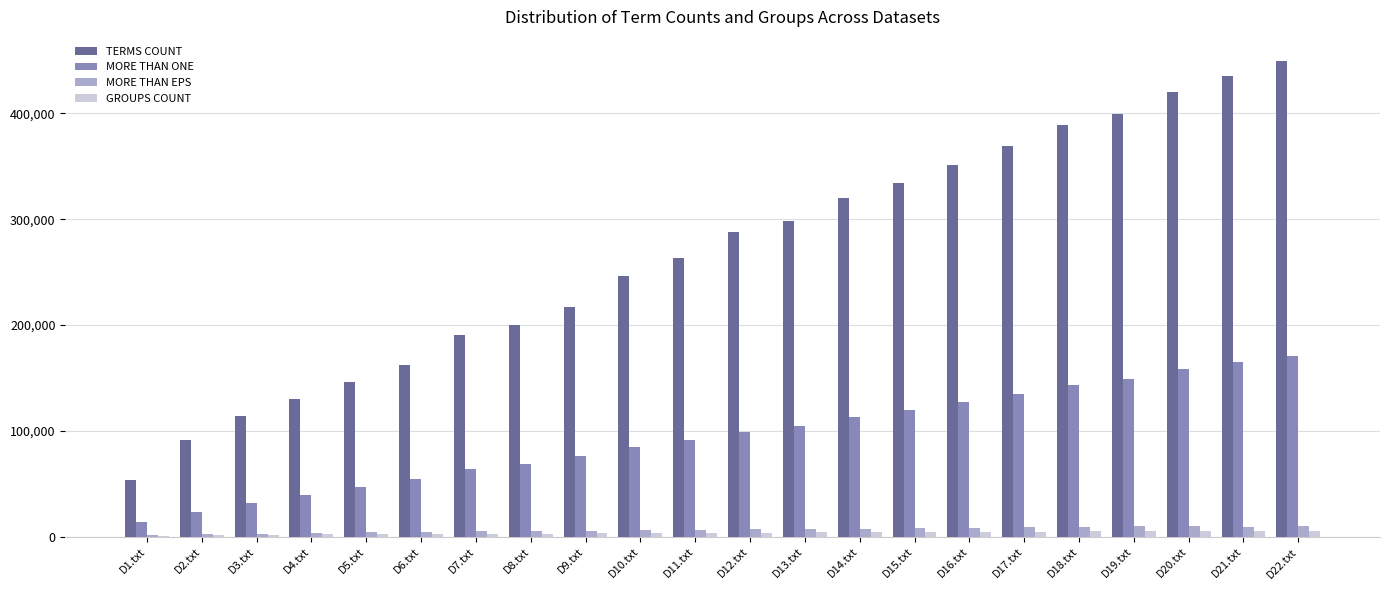

The value of TERMS COUNT at D15.txt is 221740. True or false?

False